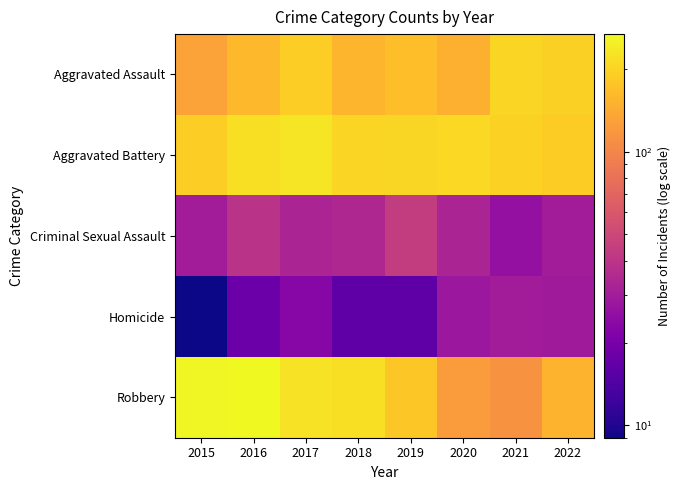

Reading left to right, list all the values displayed in this chart.

Aggravated Assault: 2015=131	2016=160	2017=191	2018=155	2019=169	2020=149	2021=202	2022=195
Aggravated Battery: 2015=191	2016=220	2017=231	2018=201	2019=206	2020=207	2021=196	2022=188
Criminal Sexual Assault: 2015=30	2016=39	2017=33	2018=34	2019=44	2020=33	2021=26	2022=30
Homicide: 2015=9	2016=18	2017=23	2018=16	2019=16	2020=28	2021=30	2022=29
Robbery: 2015=263	2016=269	2017=225	2018=219	2019=183	2020=124	2021=113	2022=154